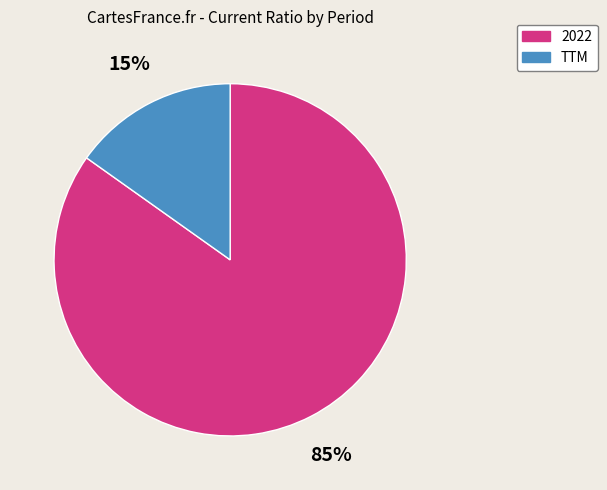

To the nearest percent, what percentage of the pie is 2022?

85%